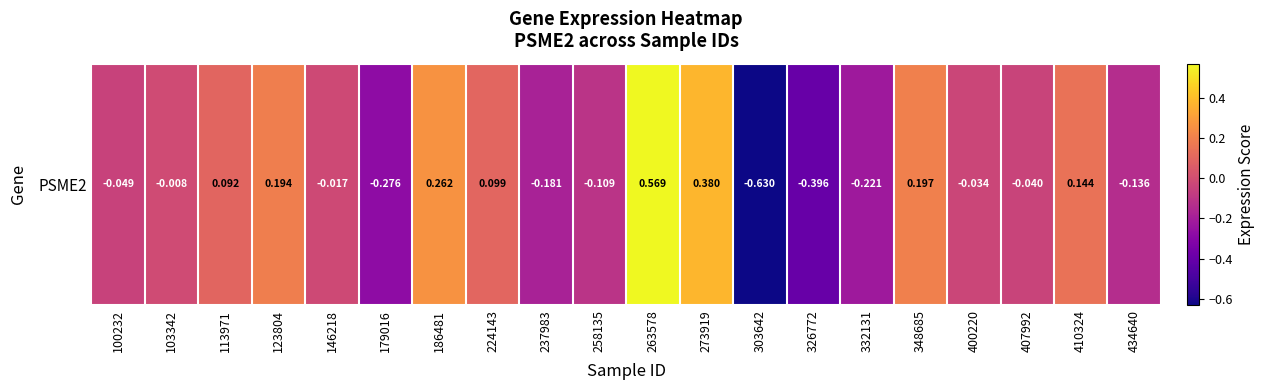

At which category does the chart reach its peak across all series?

263578